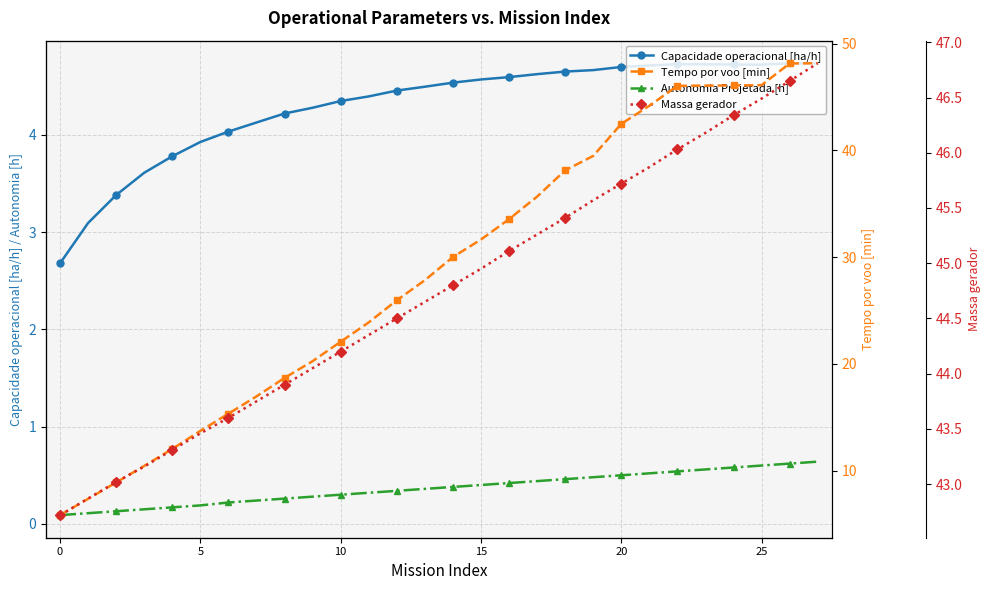

What is the total value across all series at 21?

95.3